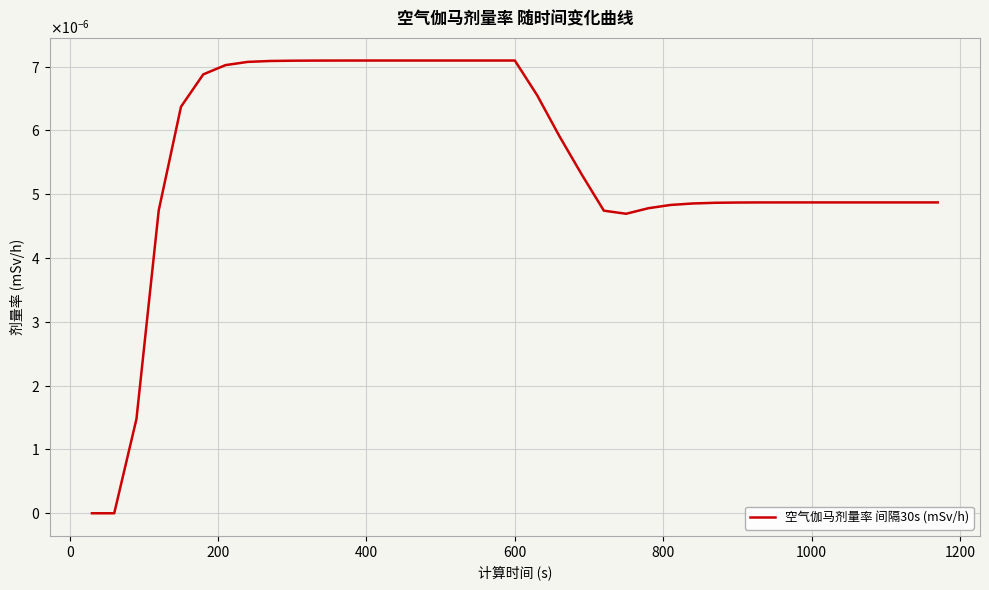

Does the chart display data point markers on the line(s)?

No